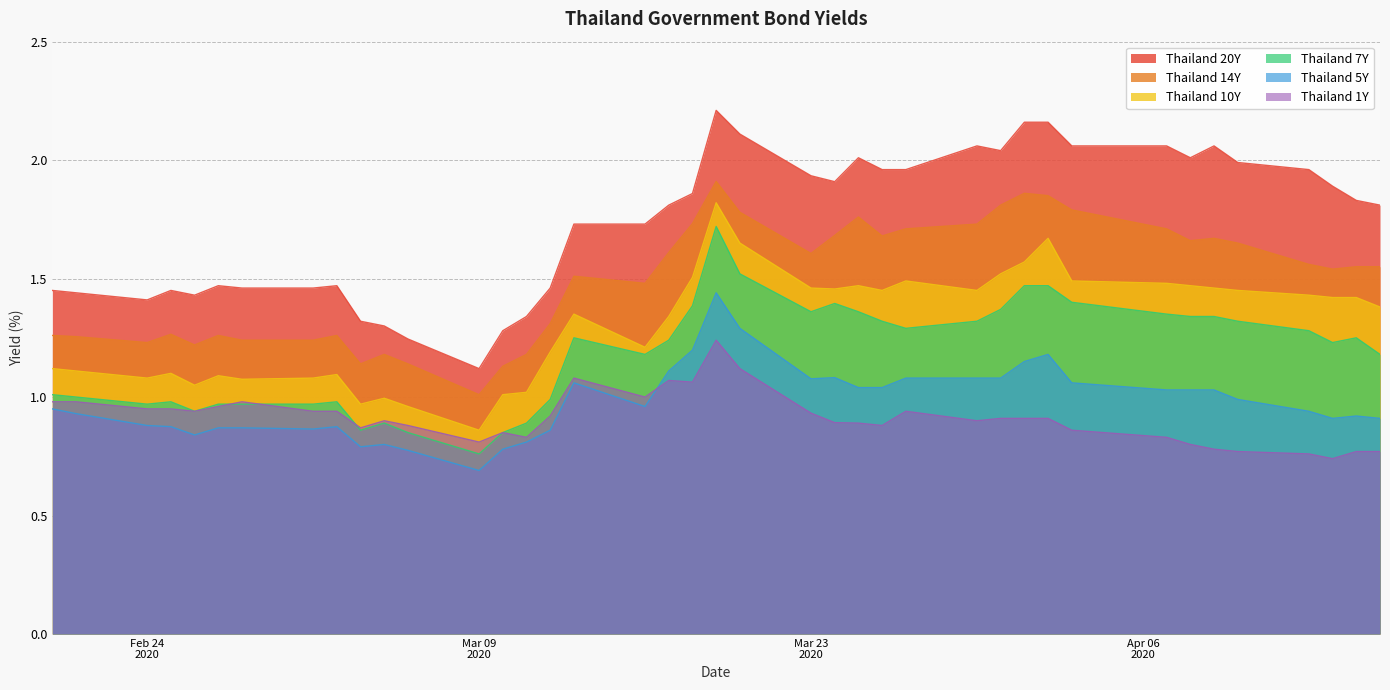

How many interior local valleys does the Thailand 7Y series have?

8